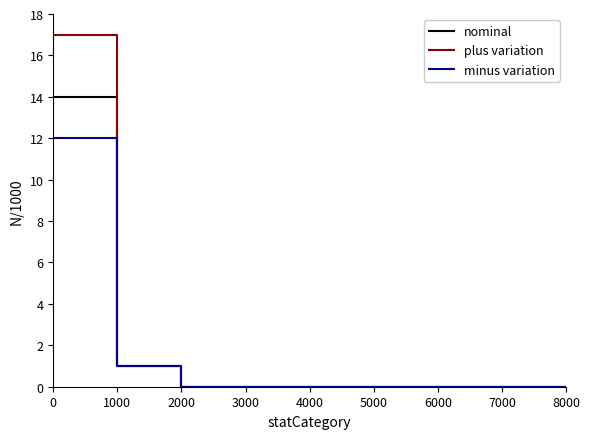

True or false: nominal and plus variation intersect in this chart.

False